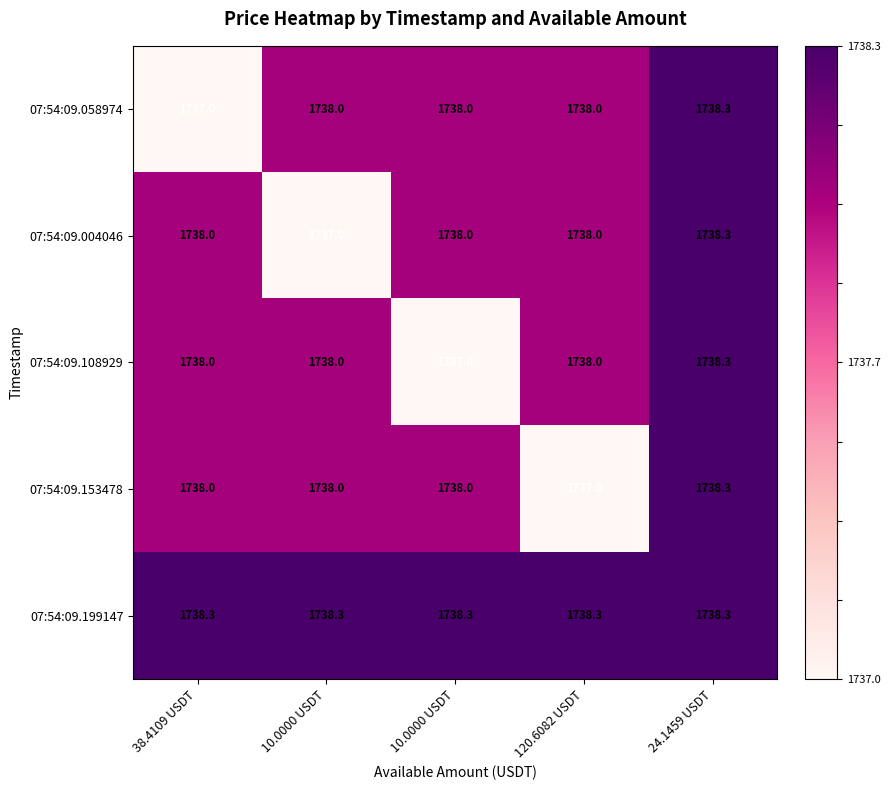

Reading left to right, extract all data points from this chart.

07:54:09.058974: 38.4109 USDT=1737.0	10.0000 USDT=1738.0	10.0000 USDT=1738.0	120.6082 USDT=1738.0	24.1459 USDT=1738.3
07:54:09.004046: 38.4109 USDT=1738.0	10.0000 USDT=1737.0	10.0000 USDT=1738.0	120.6082 USDT=1738.0	24.1459 USDT=1738.3
07:54:09.108929: 38.4109 USDT=1738.0	10.0000 USDT=1738.0	10.0000 USDT=1737.0	120.6082 USDT=1738.0	24.1459 USDT=1738.3
07:54:09.153478: 38.4109 USDT=1738.0	10.0000 USDT=1738.0	10.0000 USDT=1738.0	120.6082 USDT=1737.0	24.1459 USDT=1738.3
07:54:09.199147: 38.4109 USDT=1738.3	10.0000 USDT=1738.3	10.0000 USDT=1738.3	120.6082 USDT=1738.3	24.1459 USDT=1738.3